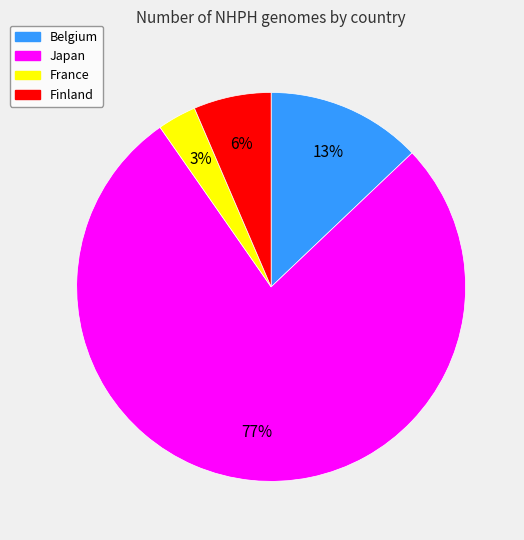

Which slice represents more than half of the pie?

Japan